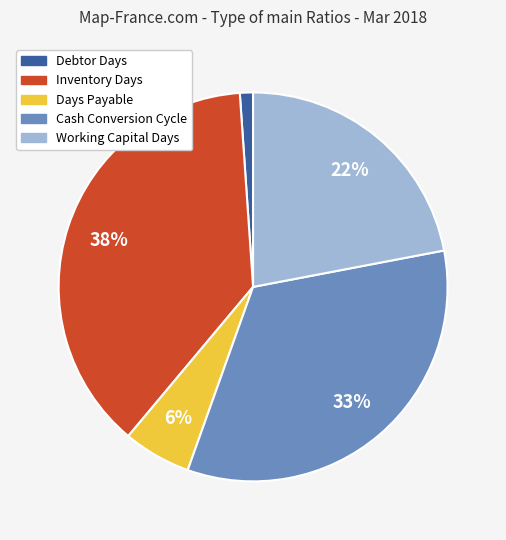

What is the largest slice in the pie chart?

Inventory Days